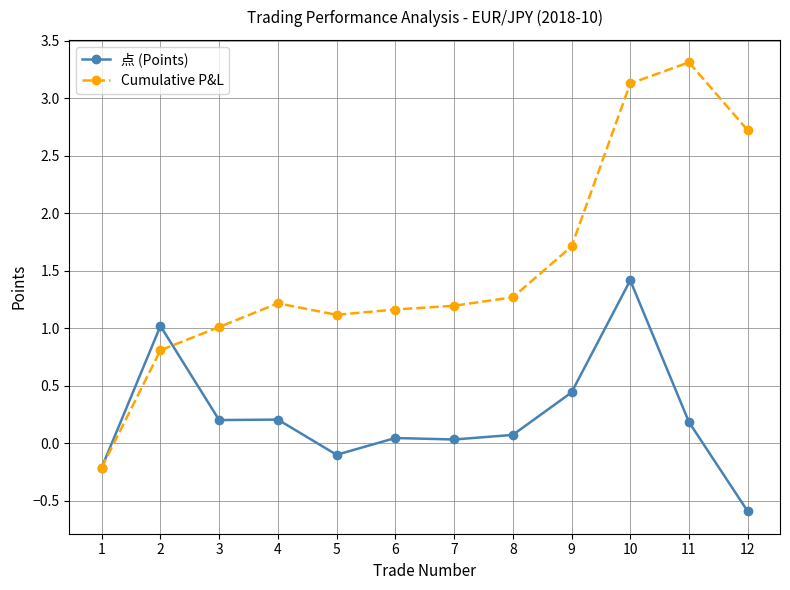

What are all the series names shown in the legend?

点 (Points), Cumulative P&L